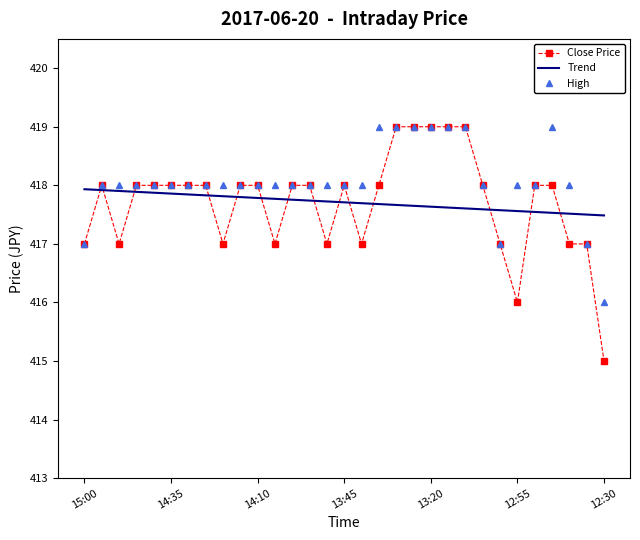

What is the minimum value shown in the chart?

415.0